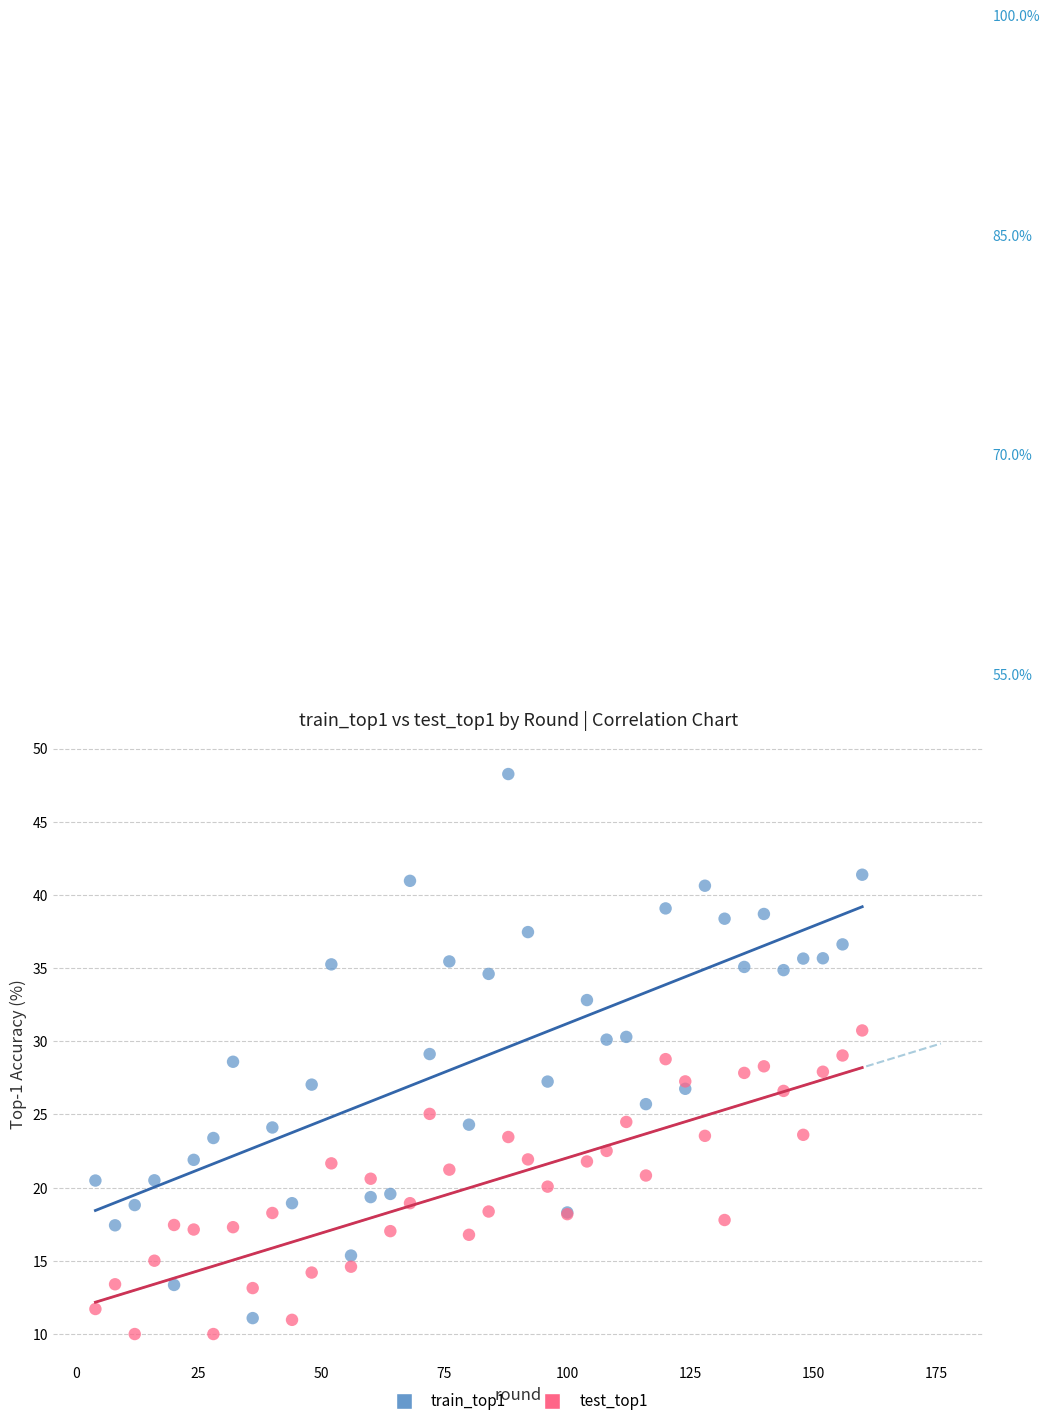

Which series has the widest spread of Y values?

train_top1